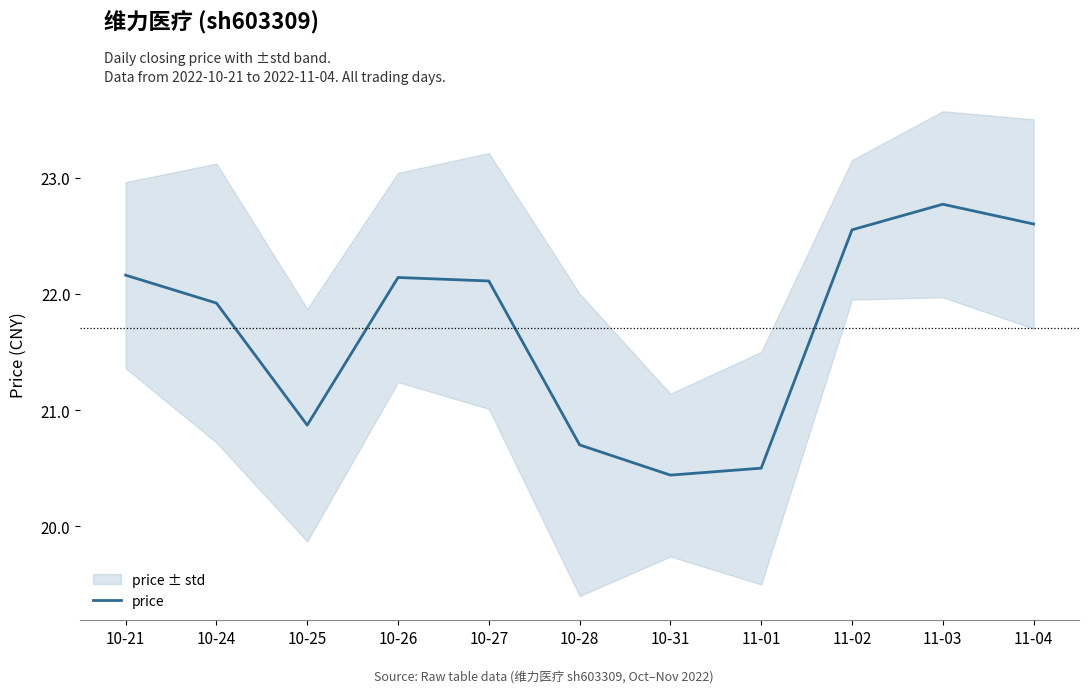

Between 10-21 and 11-03, which is larger?

11-03